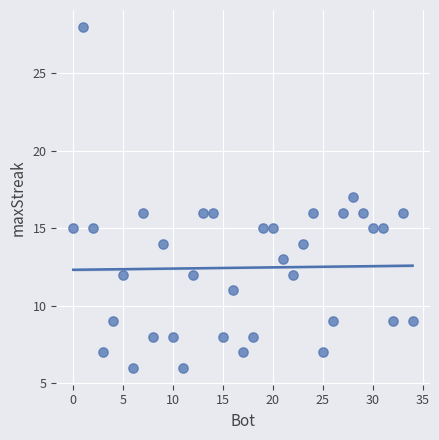

What is the range of X values (max minus min)?

34